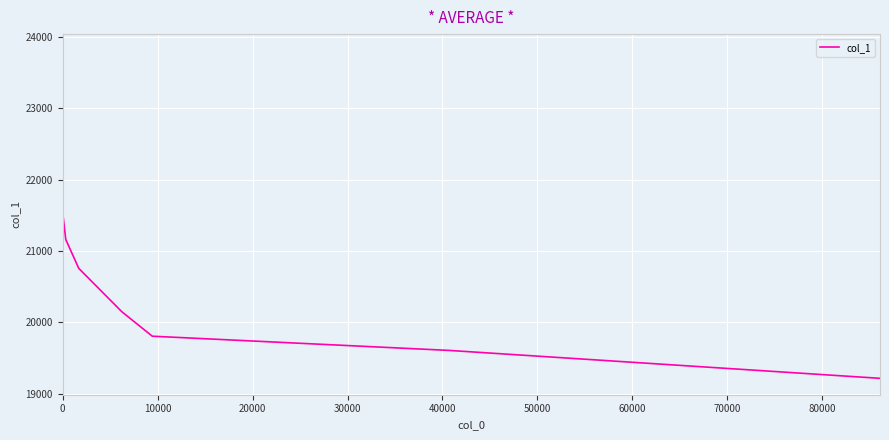

What is the sum of all values?

166035.6